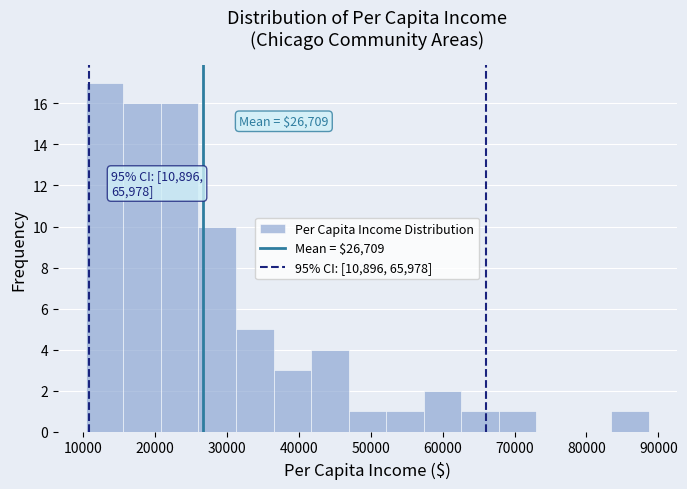

Over which range of the x-axis is the bar tallest?

10000 to 16000